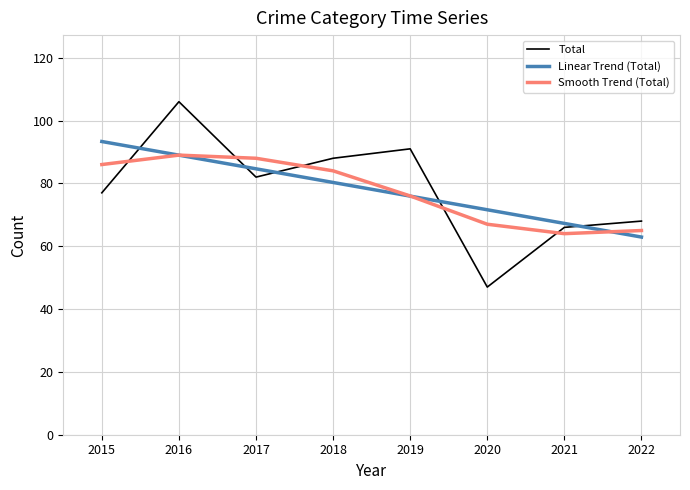

Where do Smooth Trend (Total) and Total first cross each other?

2015 and 2016